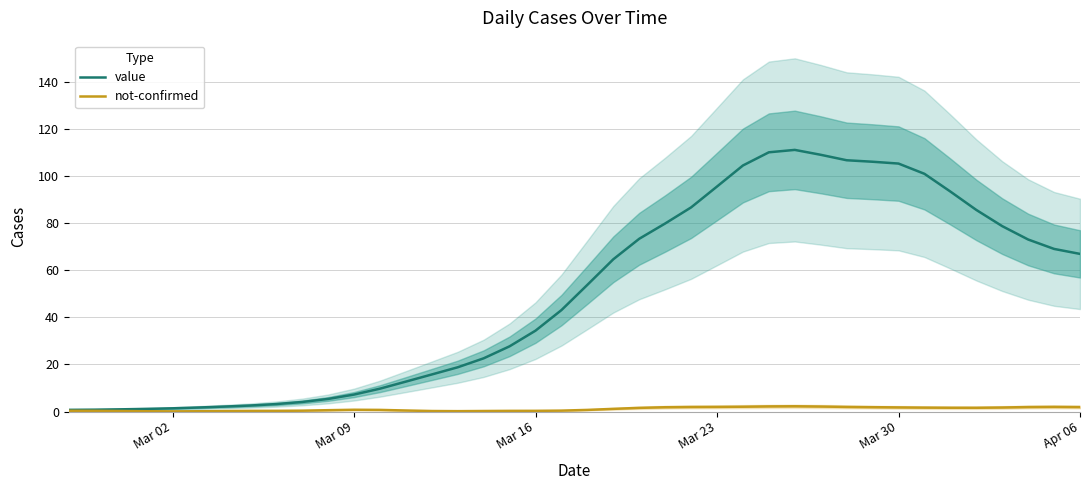

What is the difference between the value values at 11 and Mar 02?

6.5